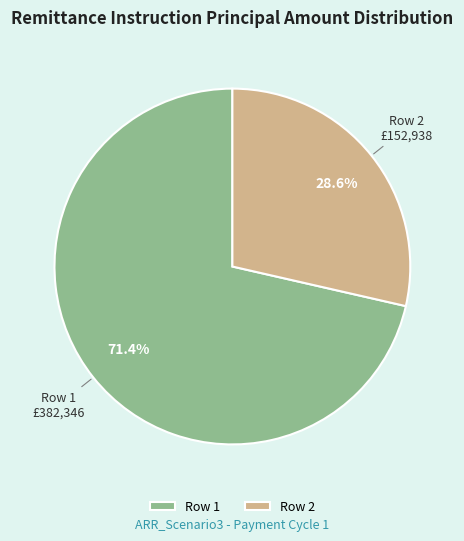

To the nearest percent, what is the difference between the largest and smallest slice percentages?

43%